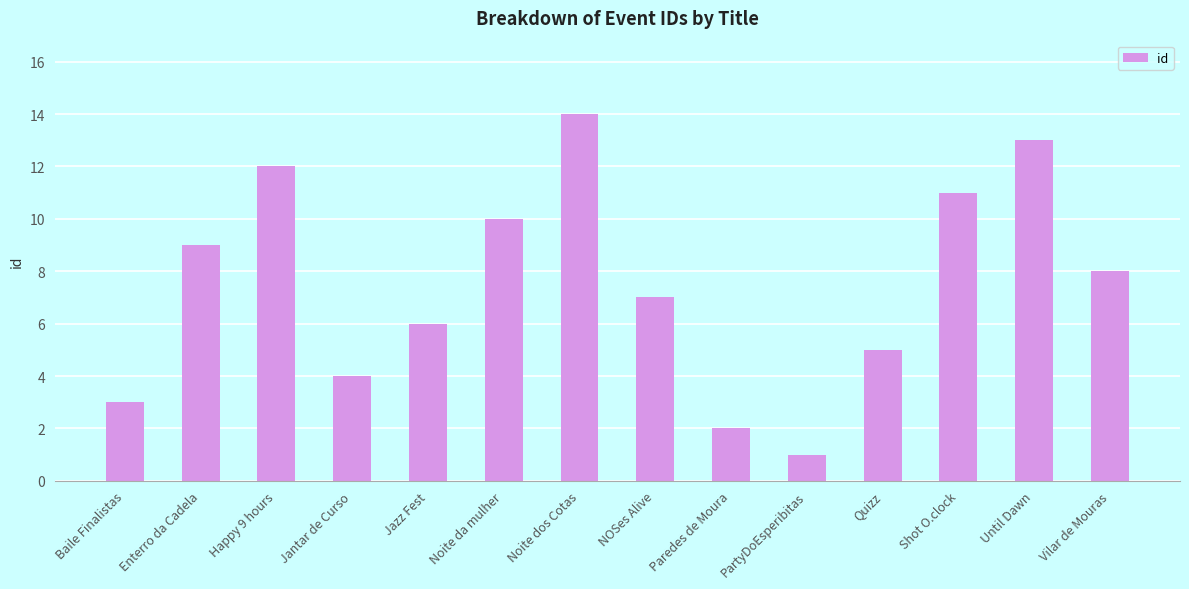

Where is the data nearest to the value 7?

NOSes Alive